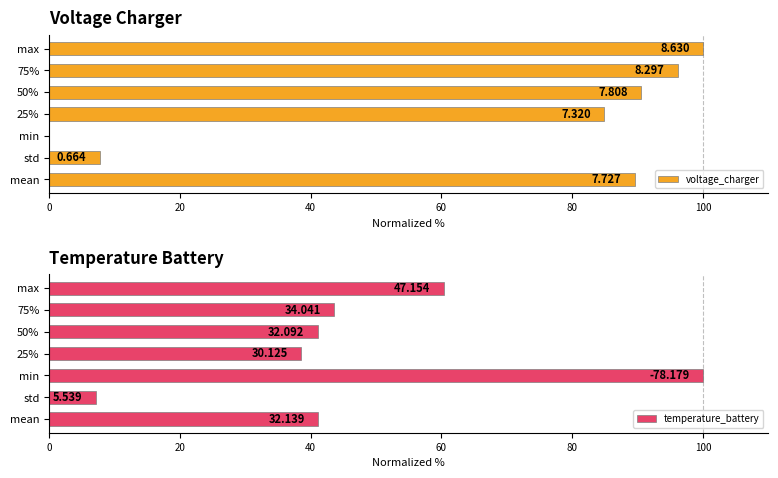

What is the total value across all series at std?

14.8